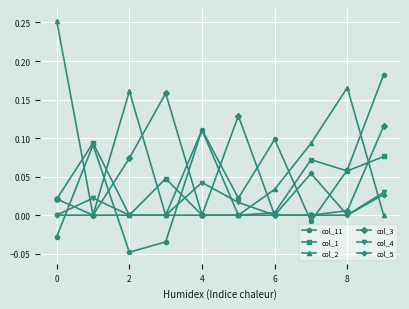

At how many categories does at least one series exceed 0?

10